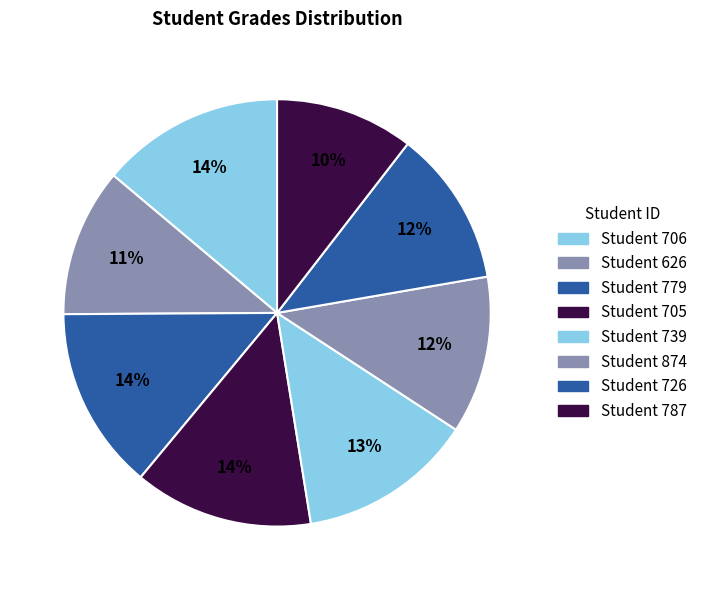

Count the number of slices in the pie.

8